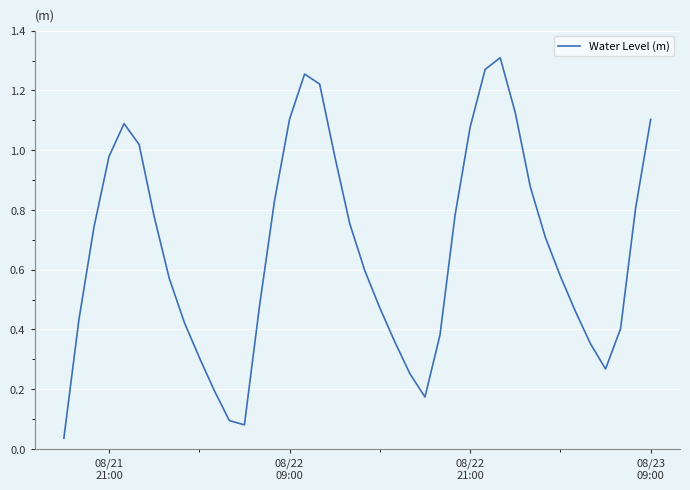

How many lines are shown in the chart?

1